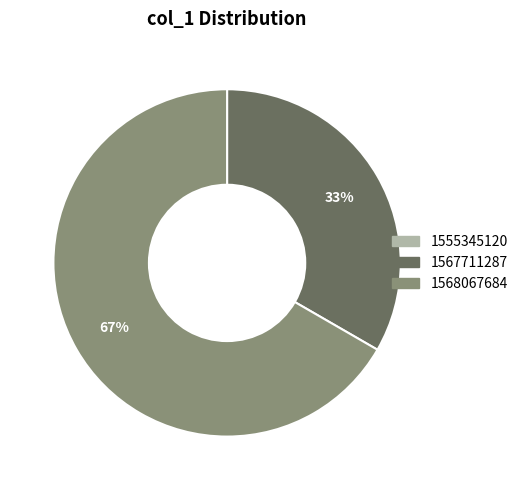

To the nearest percent, what is the combined percentage of 1568067684 and 1567711287?

100%